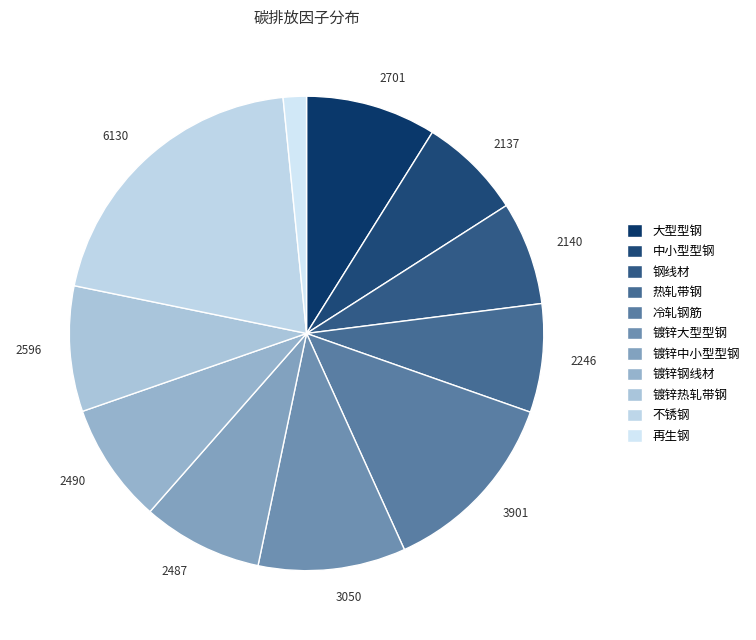

How many slices are in this pie chart?

11